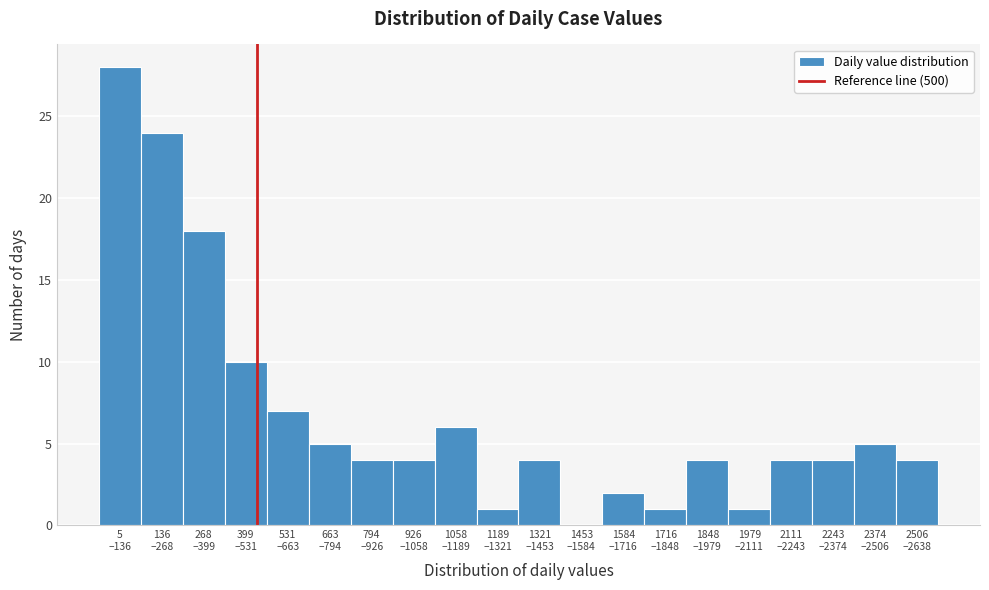

What is the sum of all values?

136